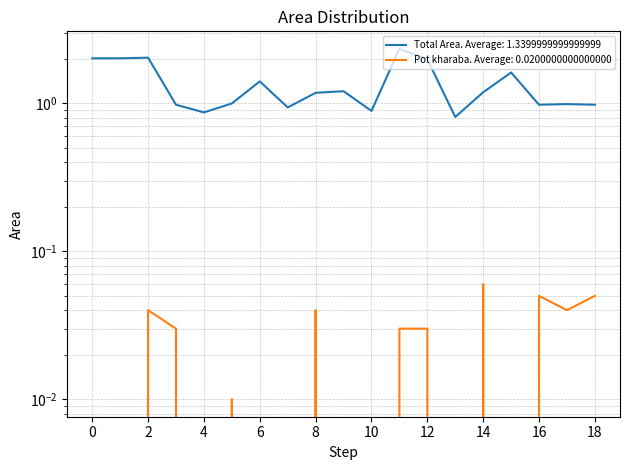

How many values in the Total Area series are below 1?

8